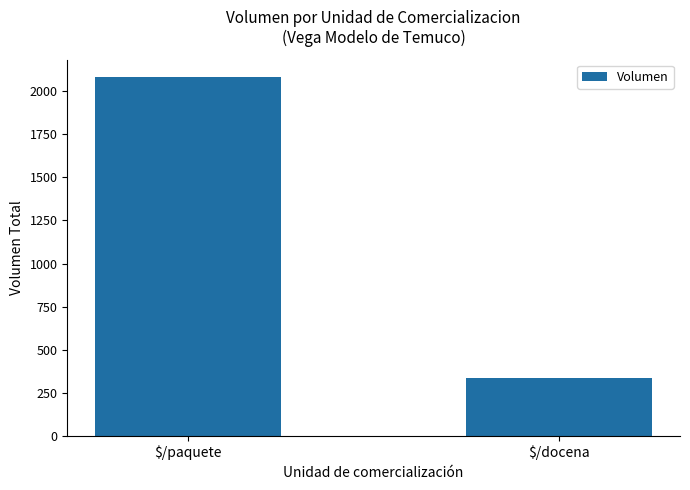

The chart shows a value of 3510 at $/paquete. True or false?

False